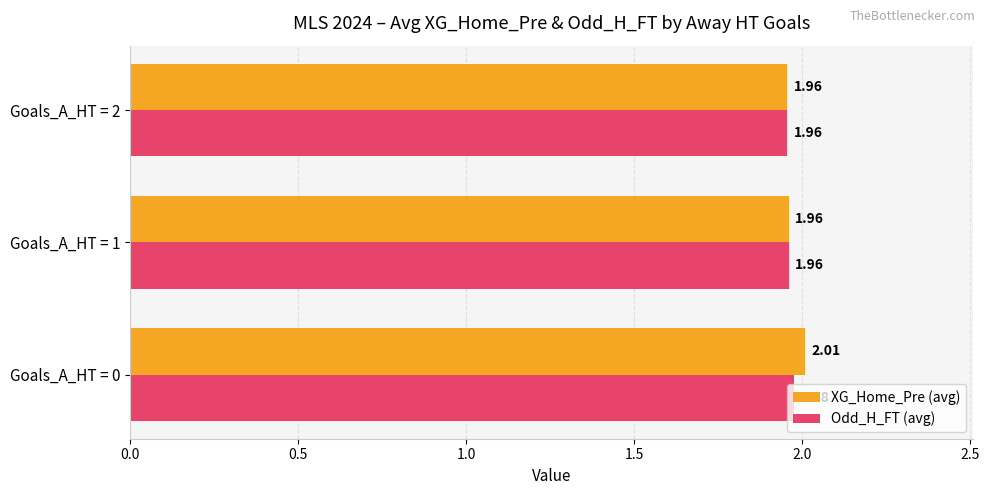

Which series has the largest range (max minus min)?

XG_Home_Pre (avg)